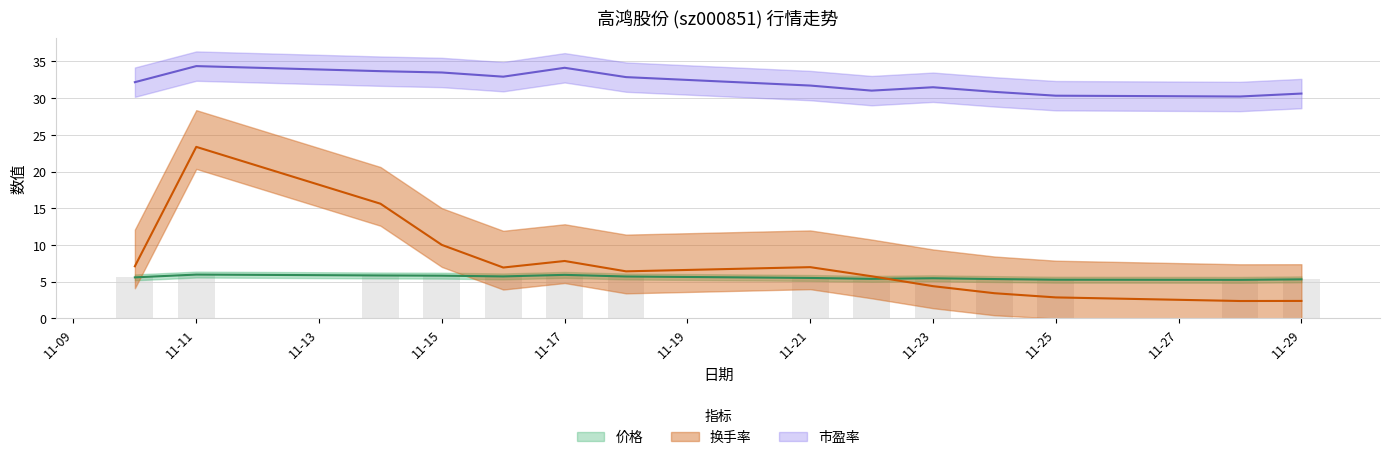

What is the total value across all series at 11-29?

38.4